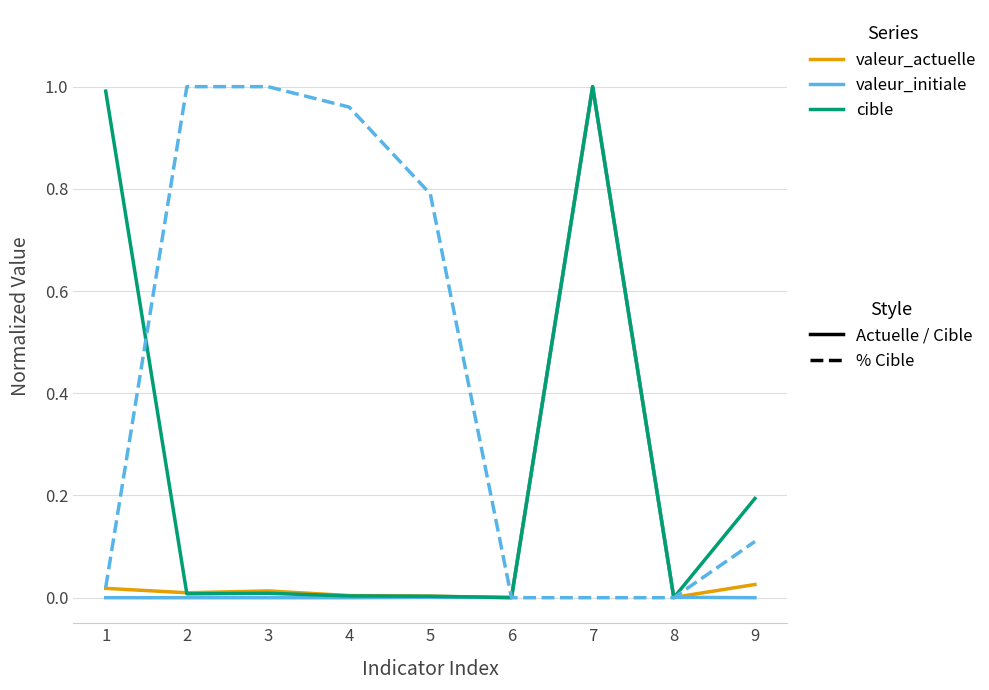

At which category is the sum across all series the highest?

7